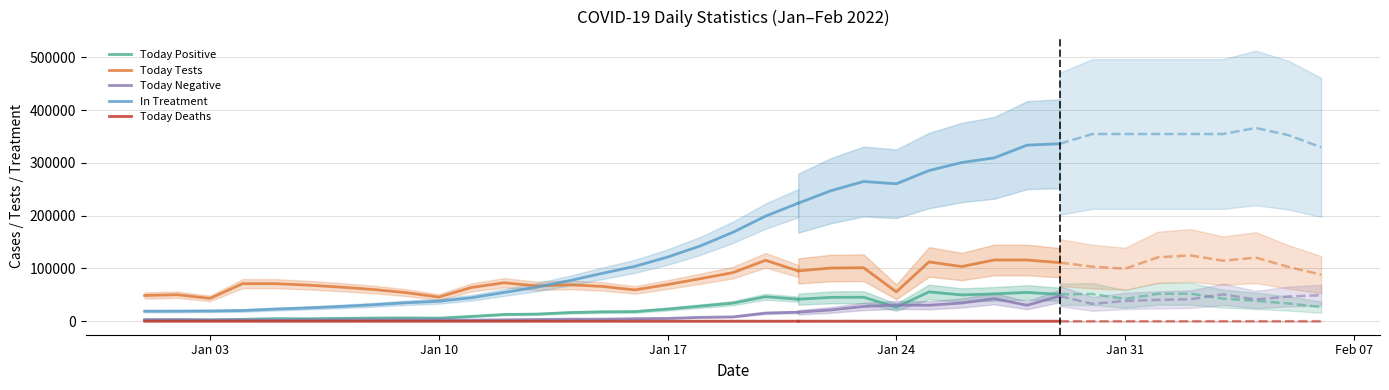

Which series has the largest range (max minus min)?

In Treatment